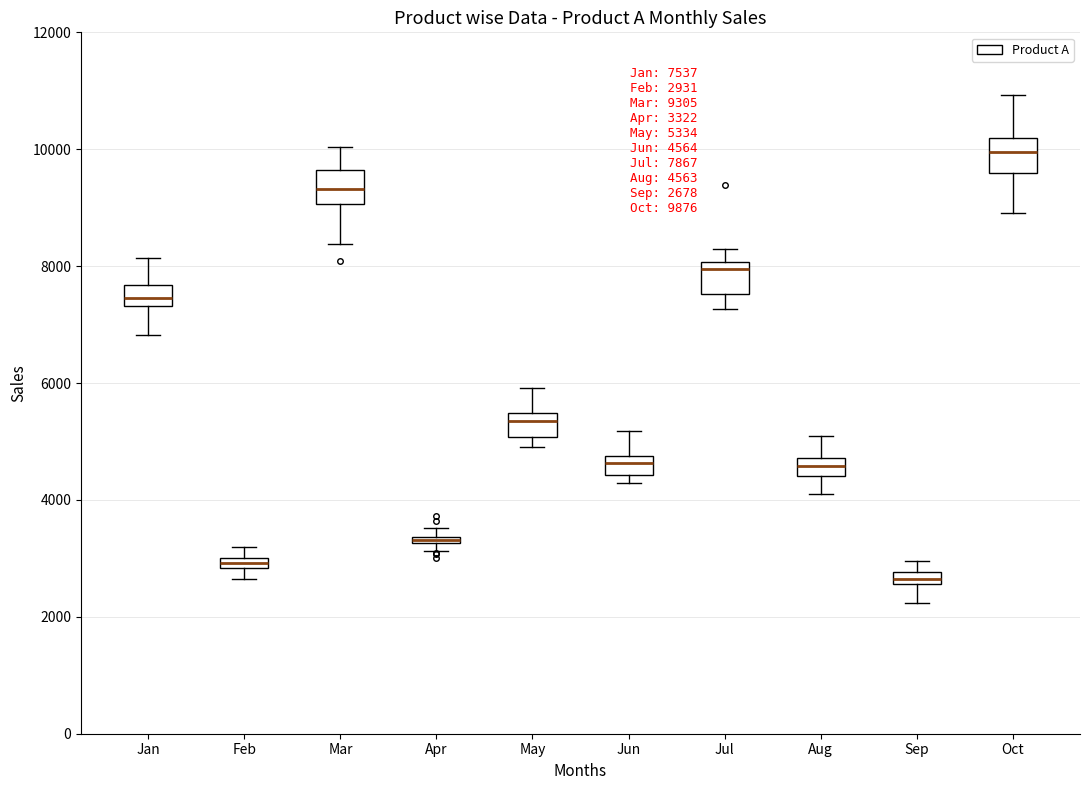

Which box has the highest median line?

Oct